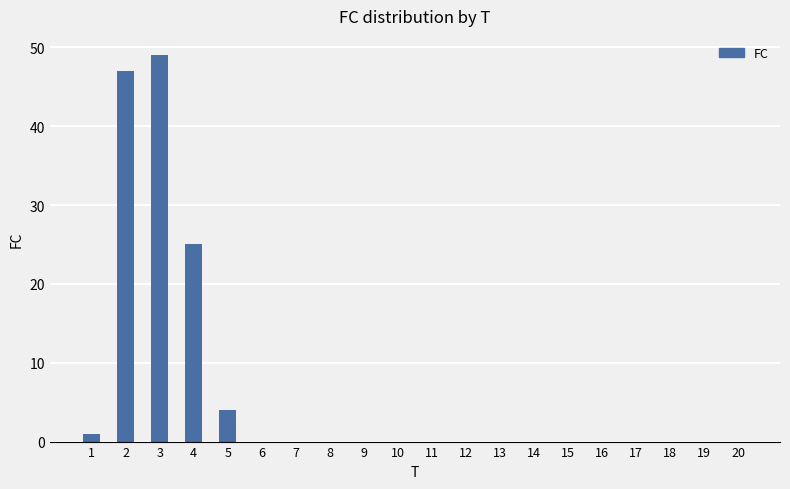

True or false: the data shows 0 at 6.

True